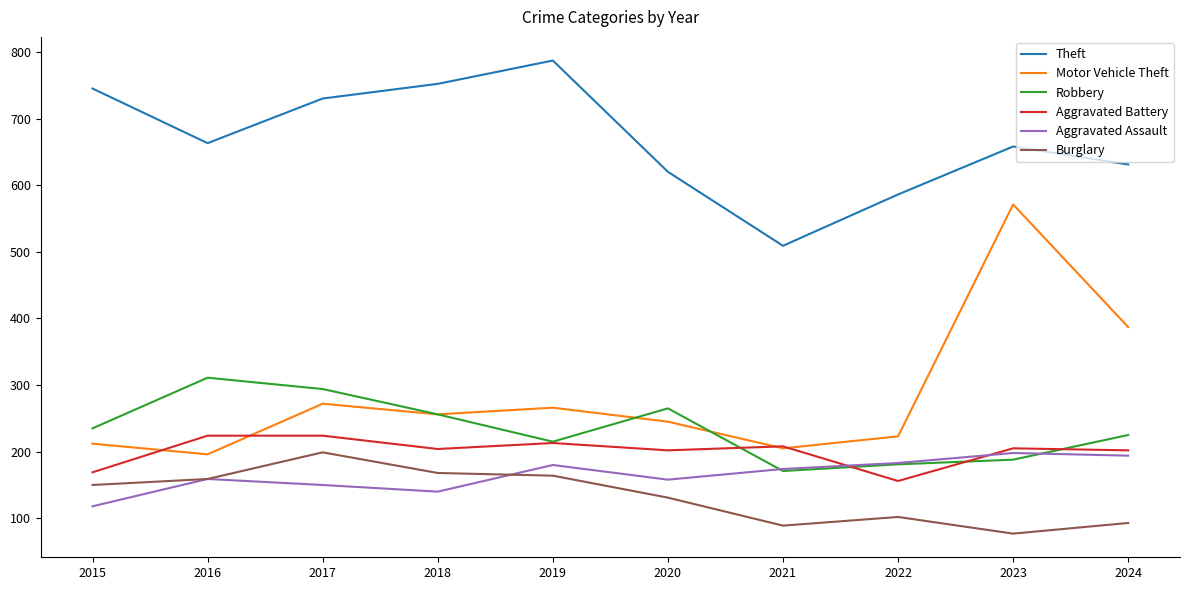

After their last crossing, which series has the higher values: Burglary or Aggravated Assault?

Aggravated Assault